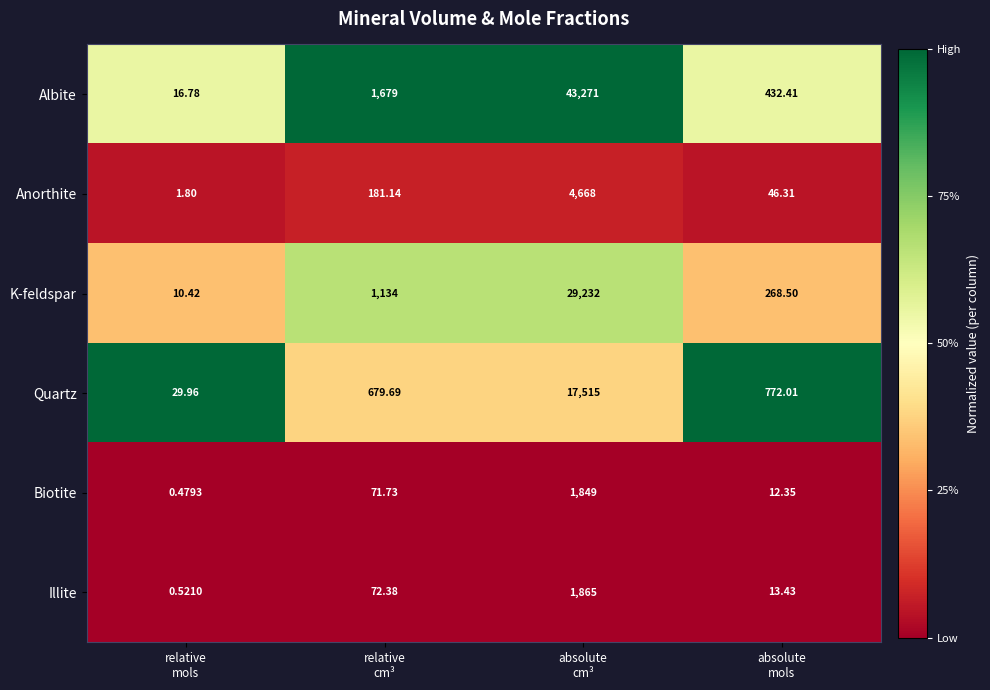

Rank the series by their maximum value, from lowest to highest.

Biotite, Illite, Anorthite, Quartz, K-feldspar, Albite